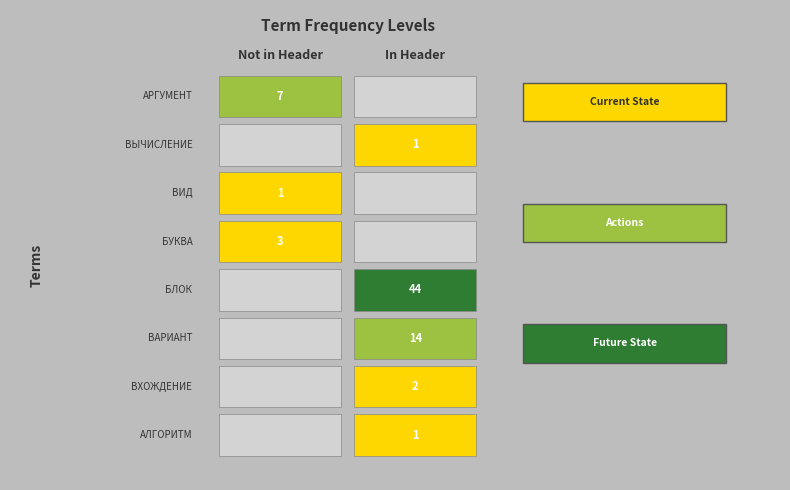

The БУКВА series shows 14 at 0. True or false?

False